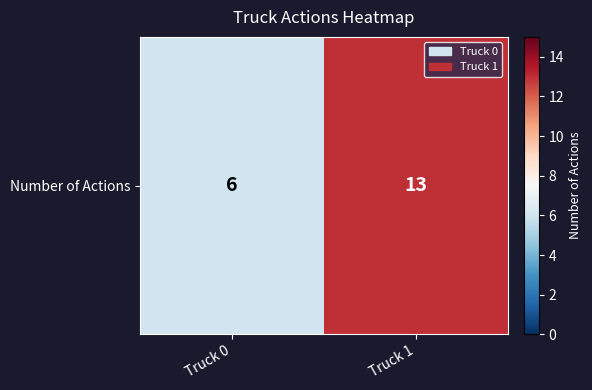

Reading right to left, list all the values displayed in this chart.

Truck 1=13	Truck 0=6